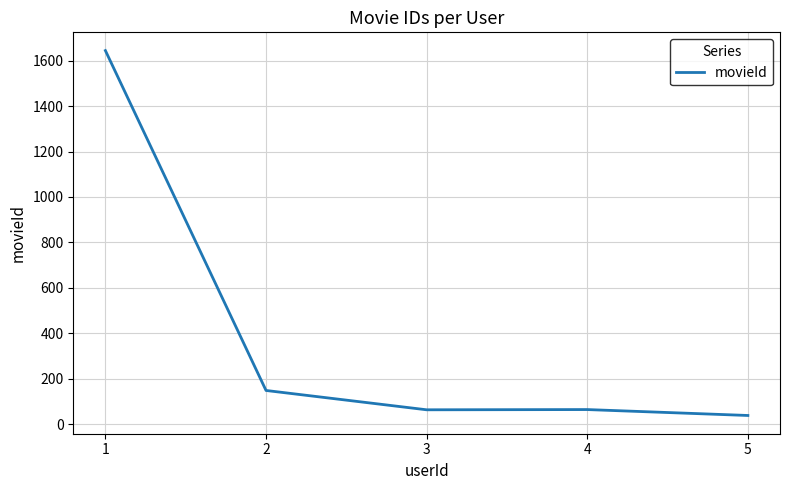

True or false: there are more than 2 points higher than both neighbors.

False